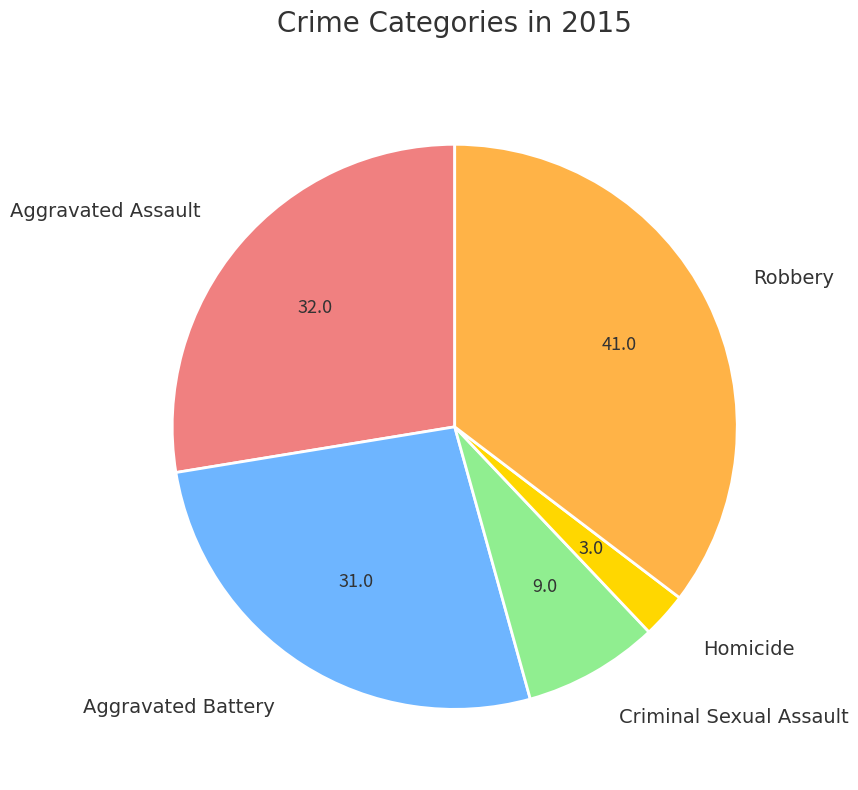

Is there a majority slice in this chart?

No